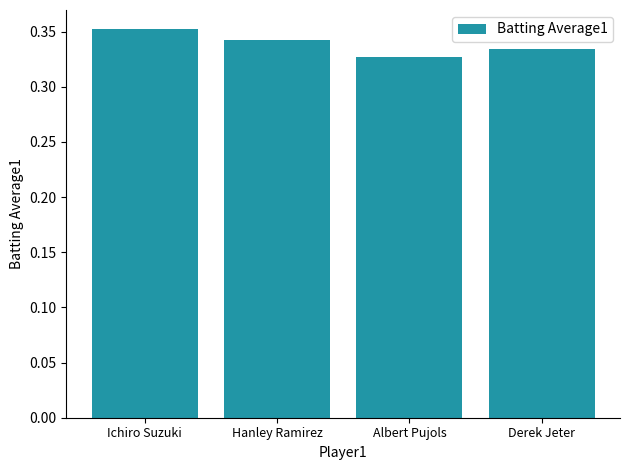

What is the sum of the values at Albert Pujols and Derek Jeter?

0.7